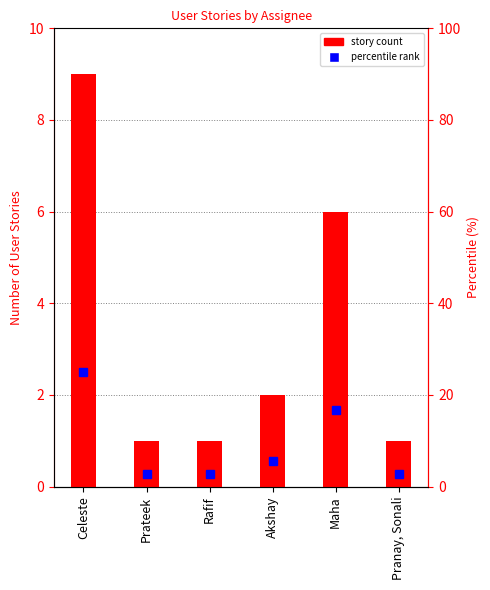

What is the change in value from Rafif to Akshay?

+1